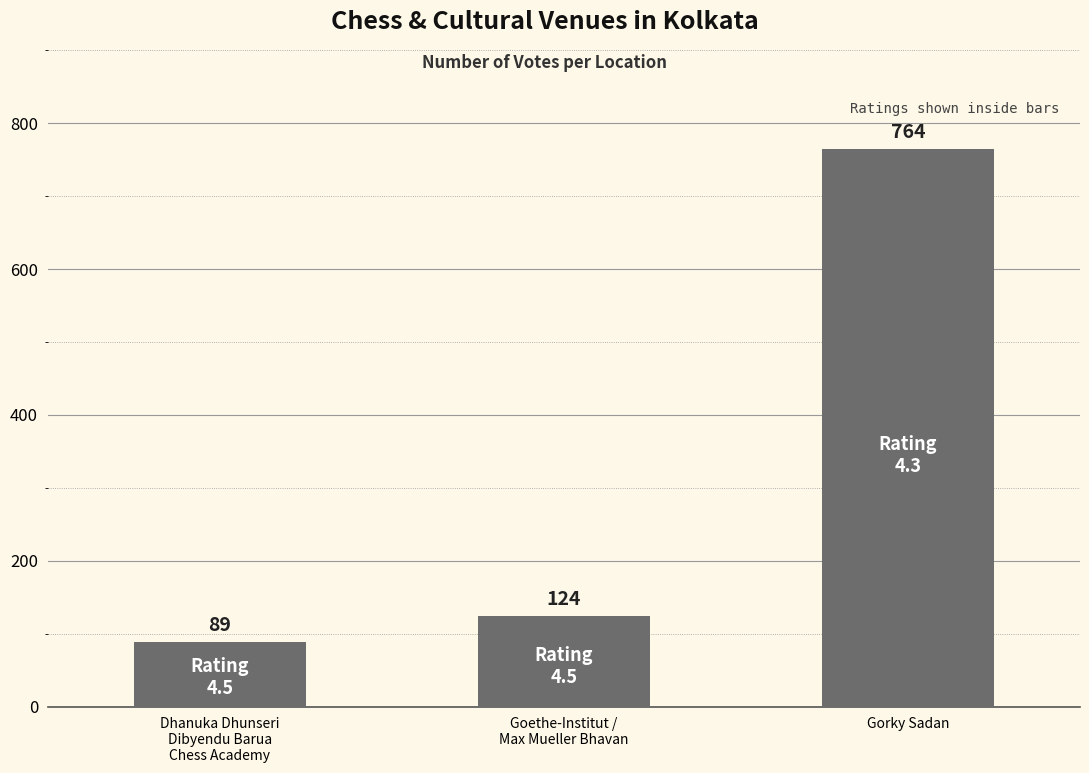

The chart shows a value of 124 at Goethe-Institut /
Max Mueller Bhavan. True or false?

True